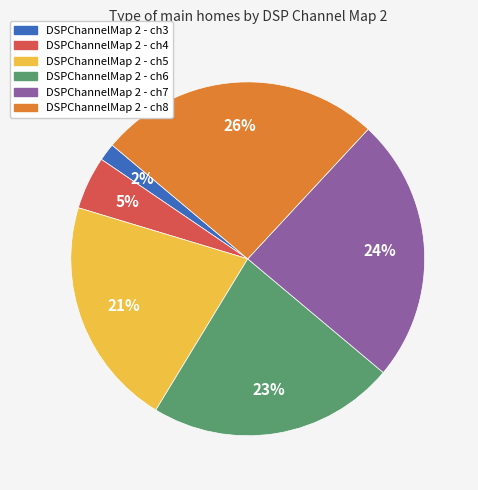

Between DSPChannelMap 2 - ch4 and DSPChannelMap 2 - ch8, which is larger?

DSPChannelMap 2 - ch8